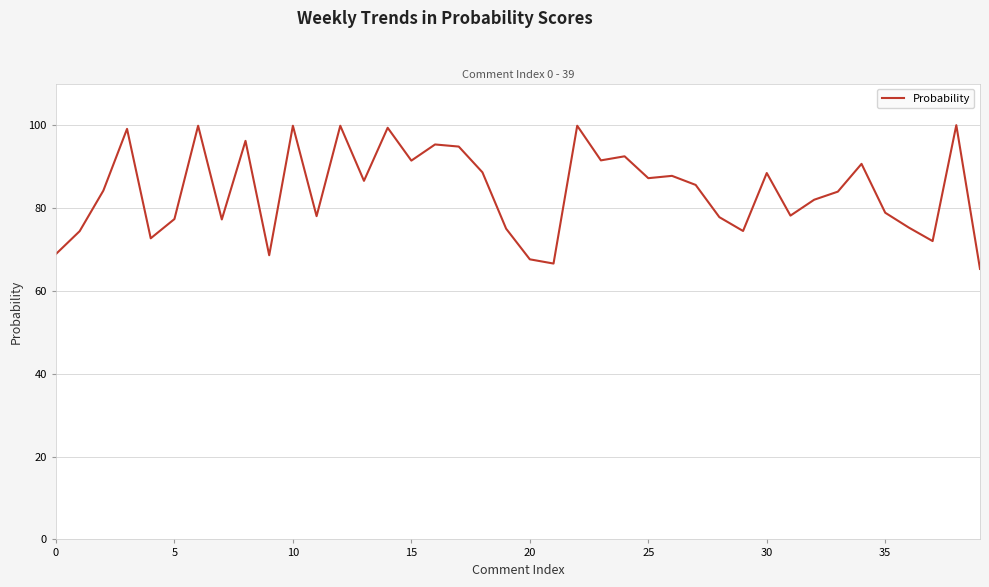

What is the maximum value shown in the chart?

100.0